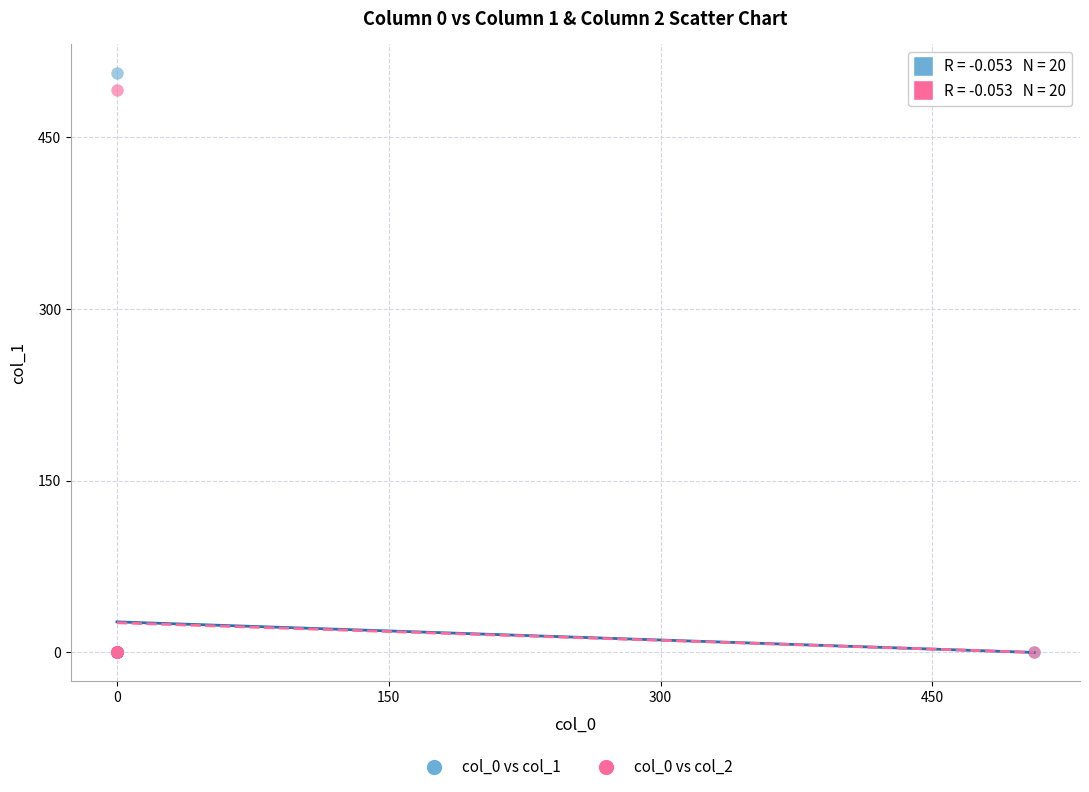

Across all series, what Y value is closest to 253?

491.2